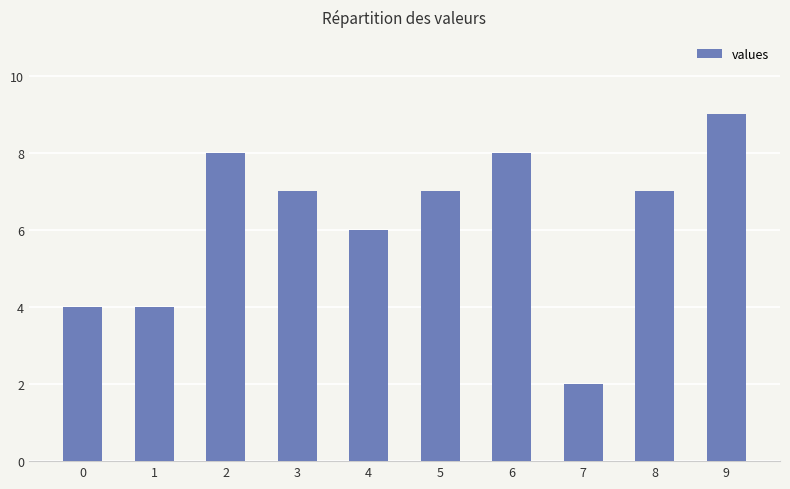

How many bars are there in total?

10